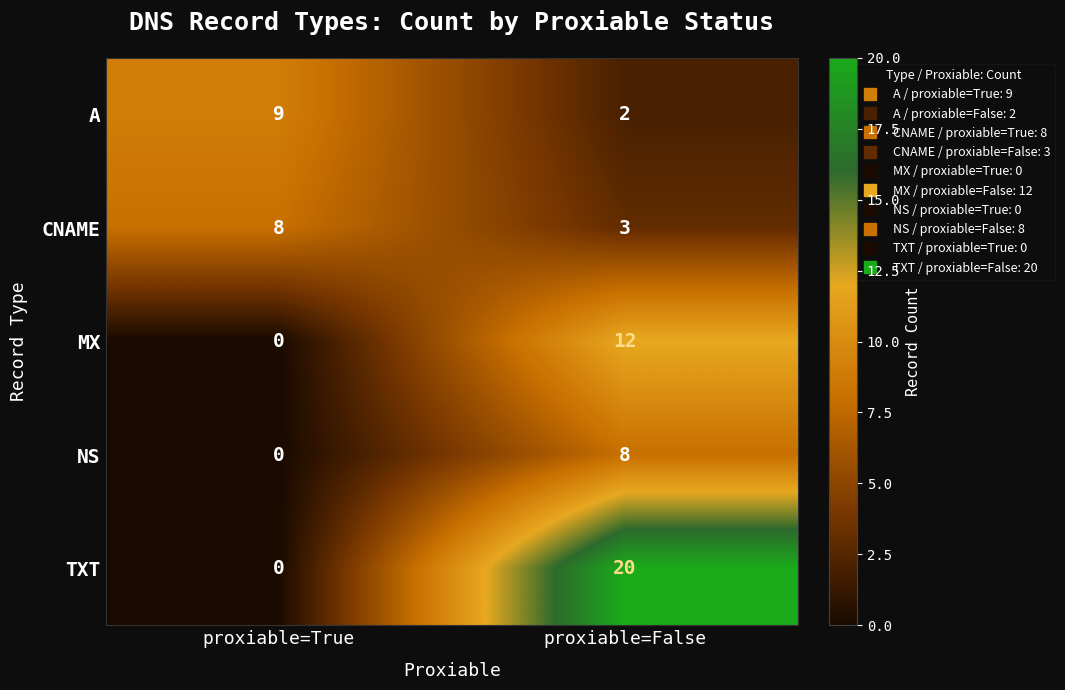

Which category has the lowest value in the CNAME series?

proxiable=False